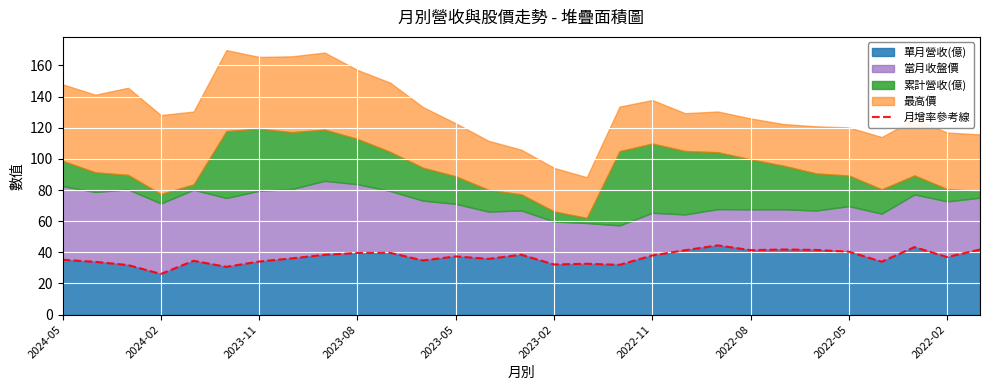

How many data points does each series have?

29